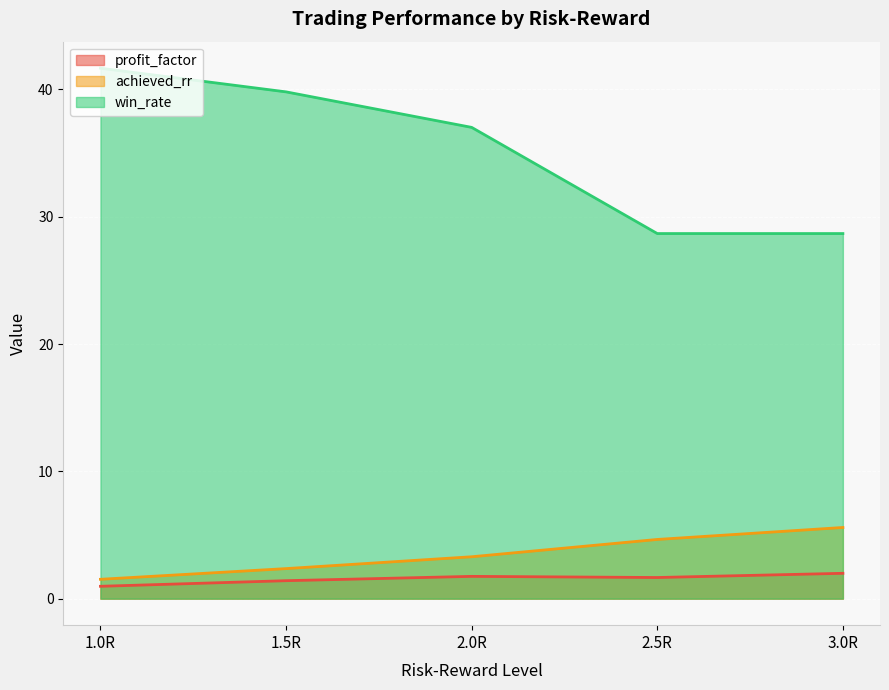

True or false: achieved_rr has more than 0 interior local peaks.

False